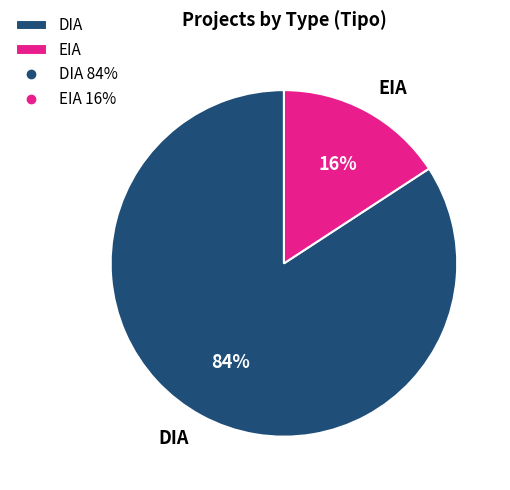

Rank the categories by value from highest to lowest.

DIA, EIA